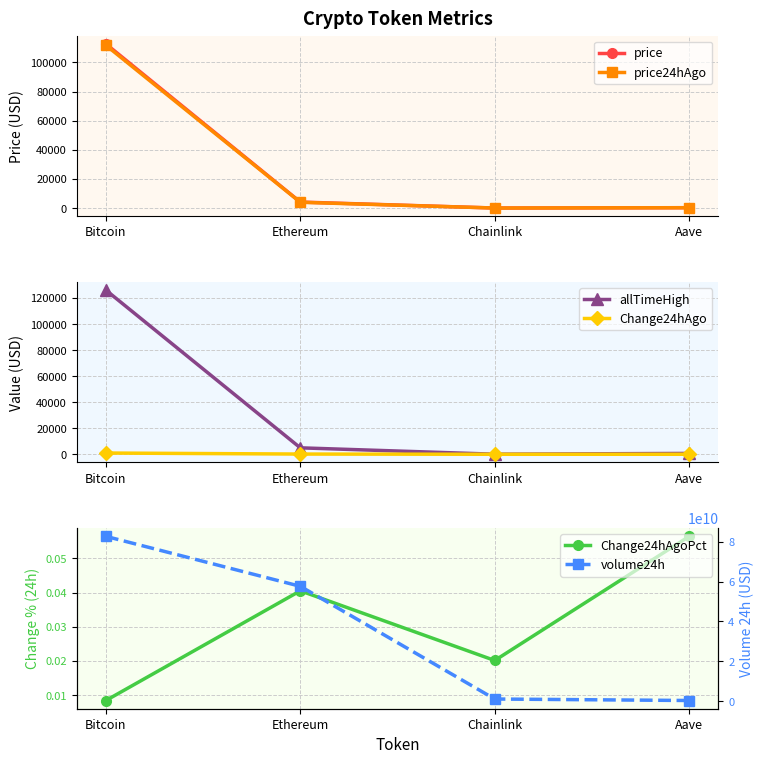

How many lines are shown in the chart?

6